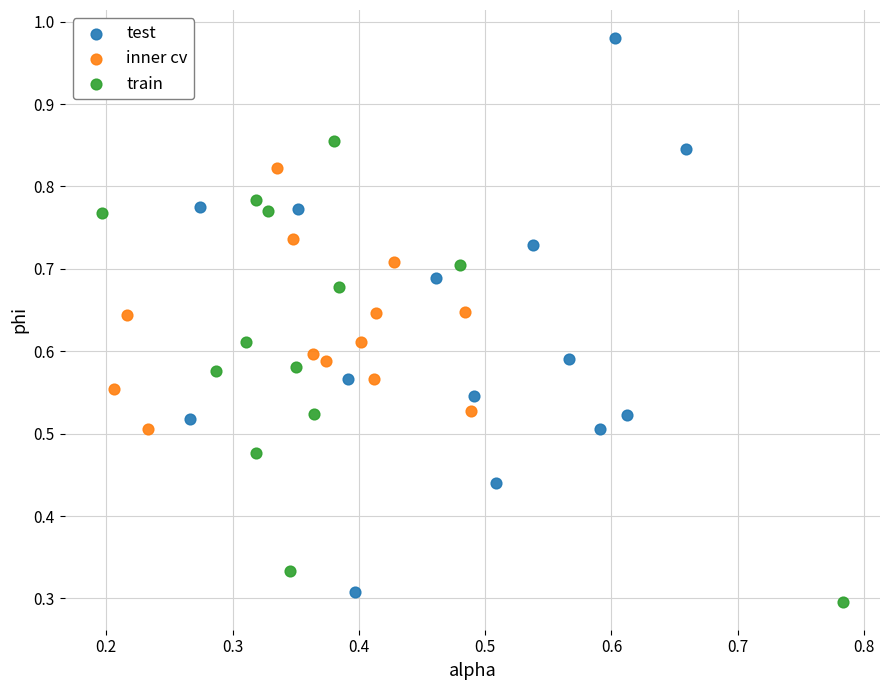

Which series contains the highest Y value?

test